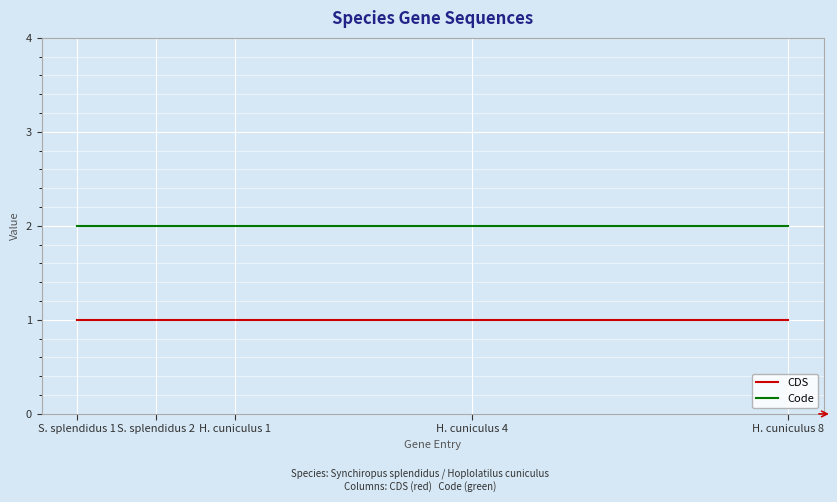

Rank the series by their average value, from lowest to highest.

CDS, Code